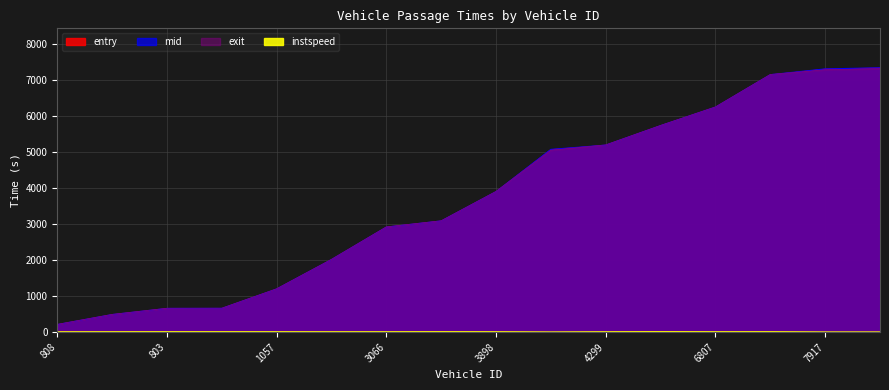

What is the label of the 14th point from the right?

803